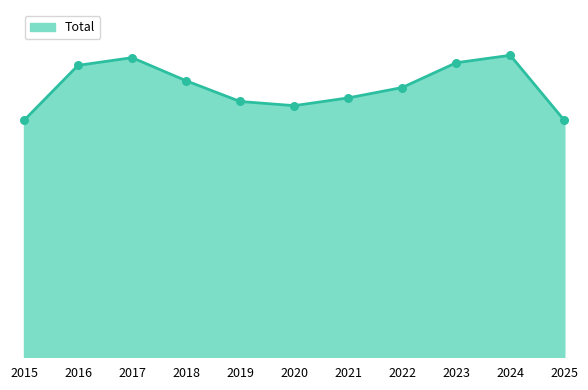

What is the change in value from 2017 to 2020?

-2020